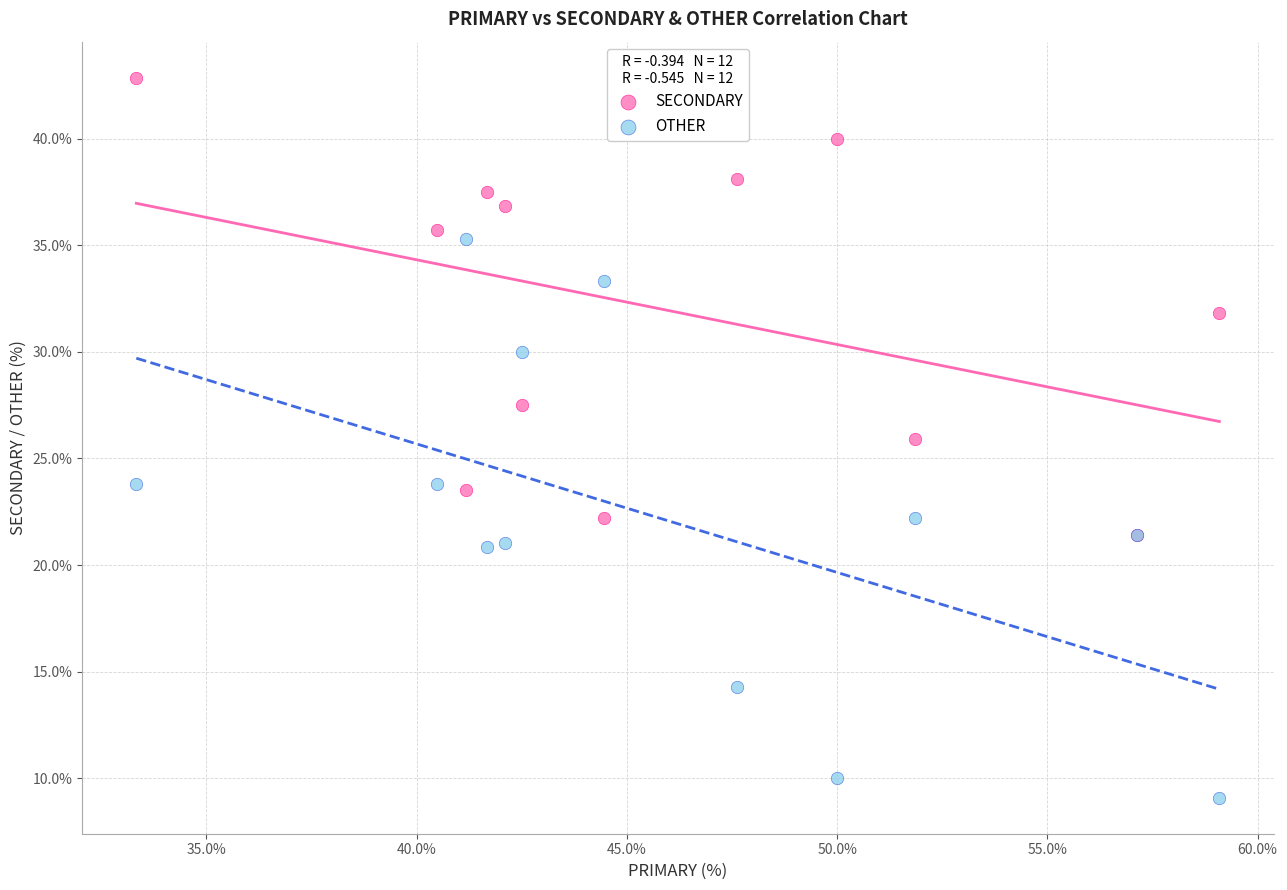

Which series contains the lowest Y value?

OTHER